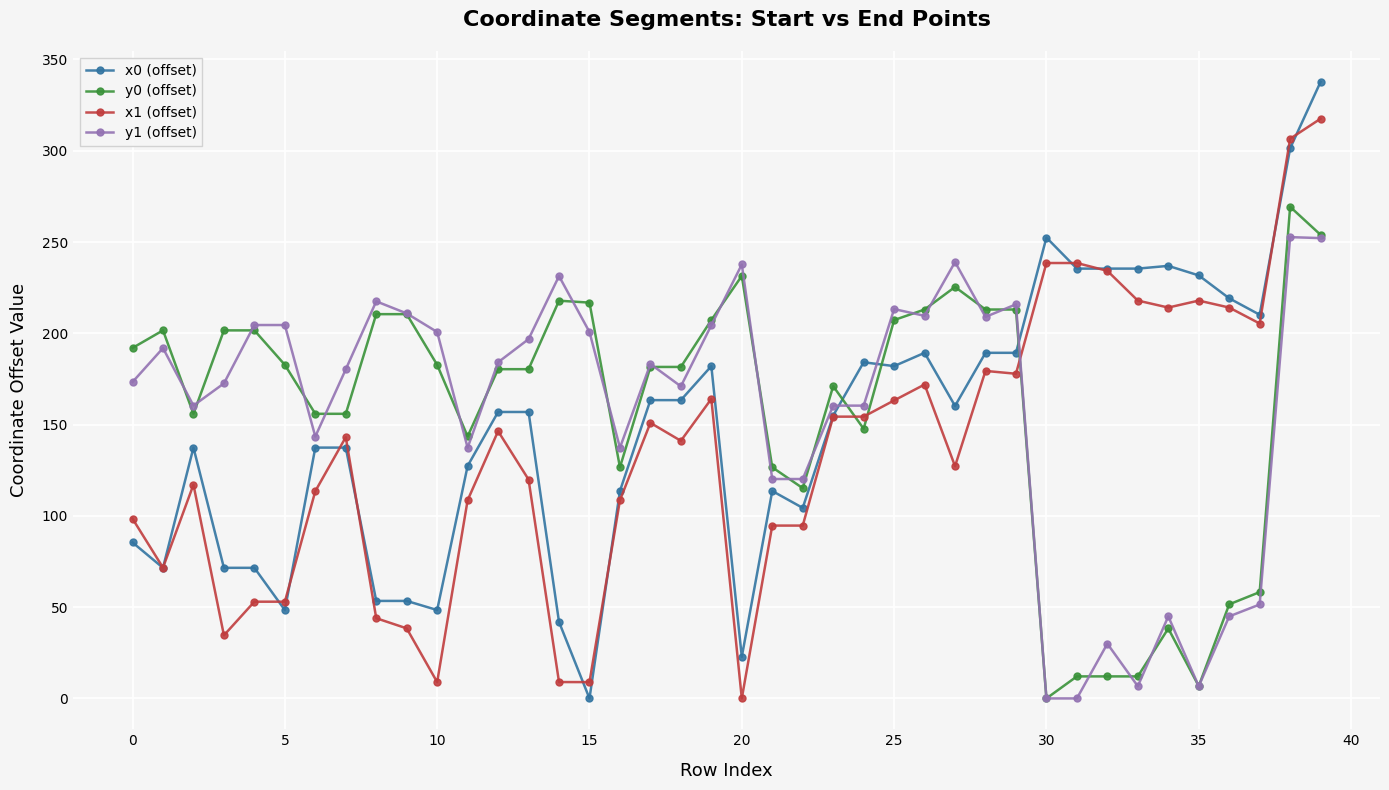

How many distinct data groups are displayed?

4